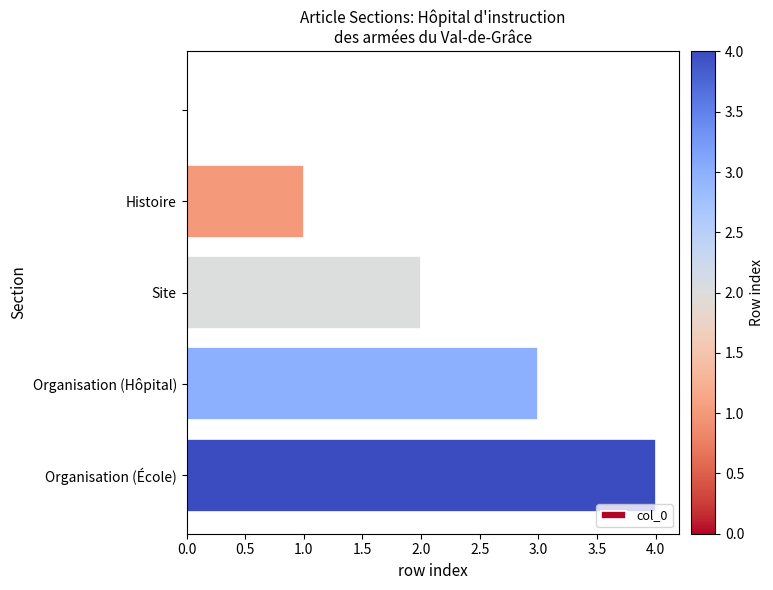

What is the sum of all values?

10